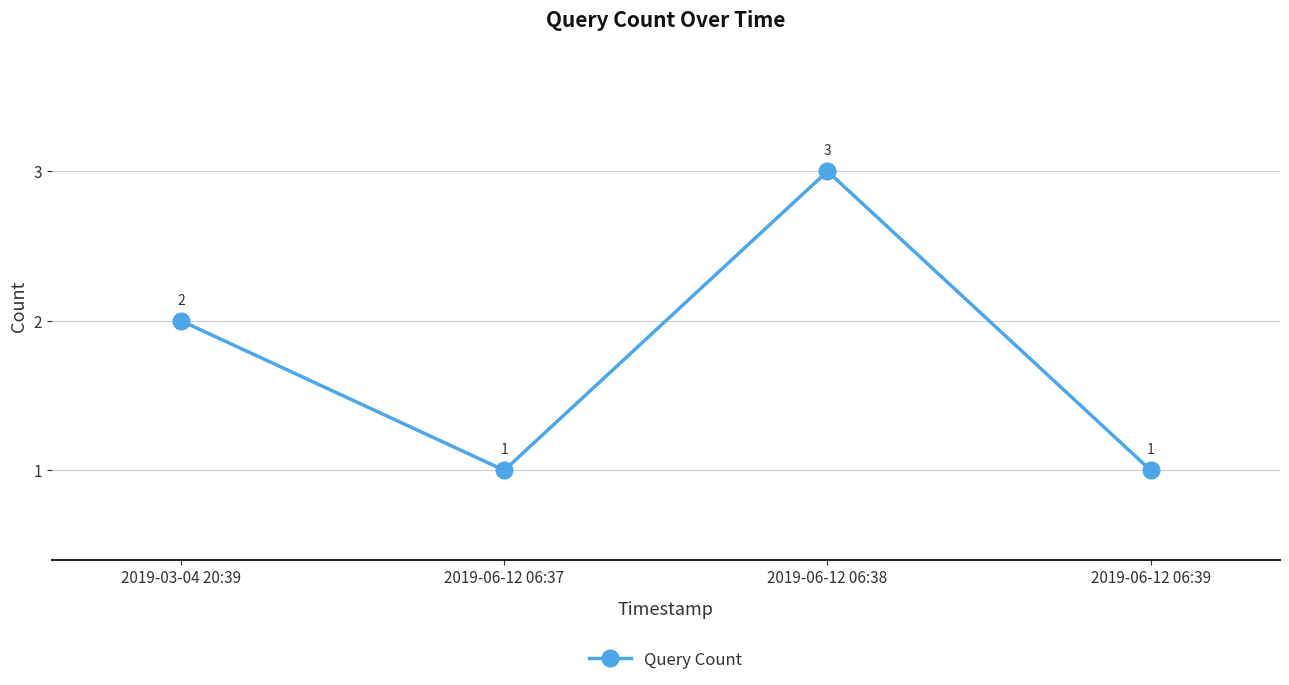

The value at 2019-06-12 06:38 is 5. True or false?

False